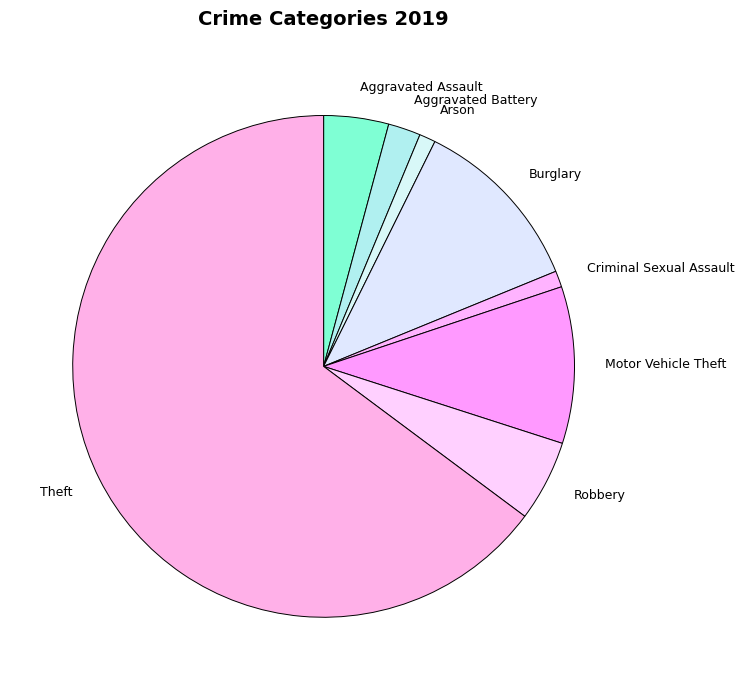

Approximately how many times larger is the value at Aggravated Battery compared to Aggravated Assault?

0.5